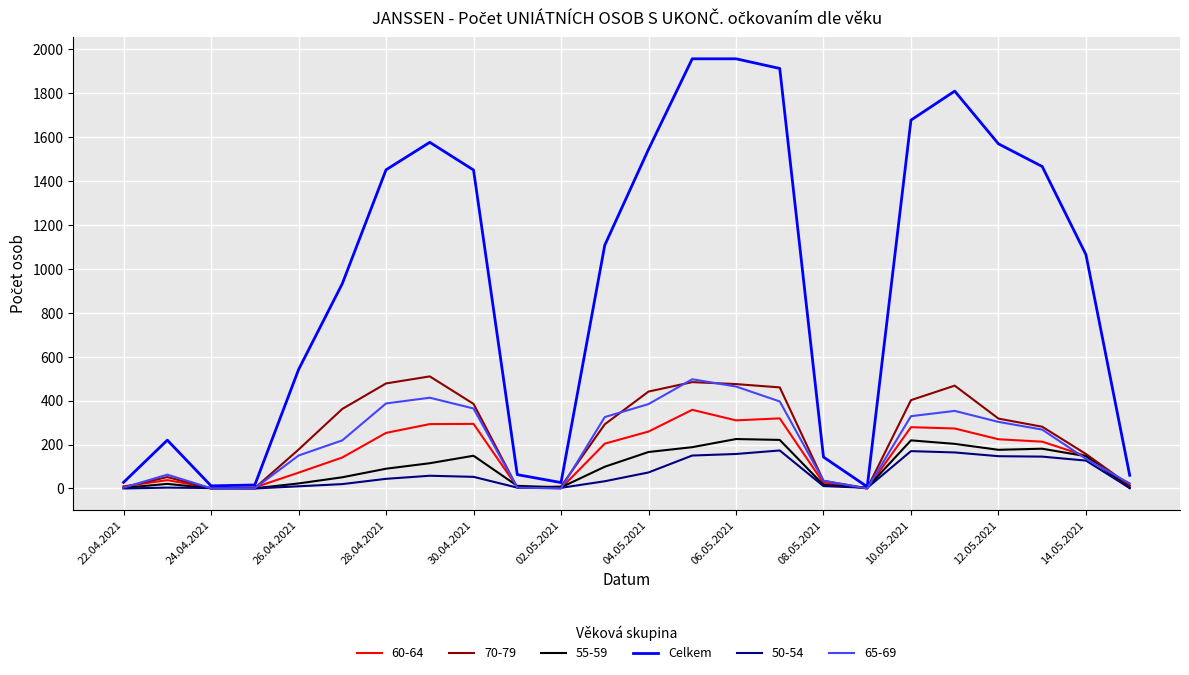

What is the greatest value displayed?

1955